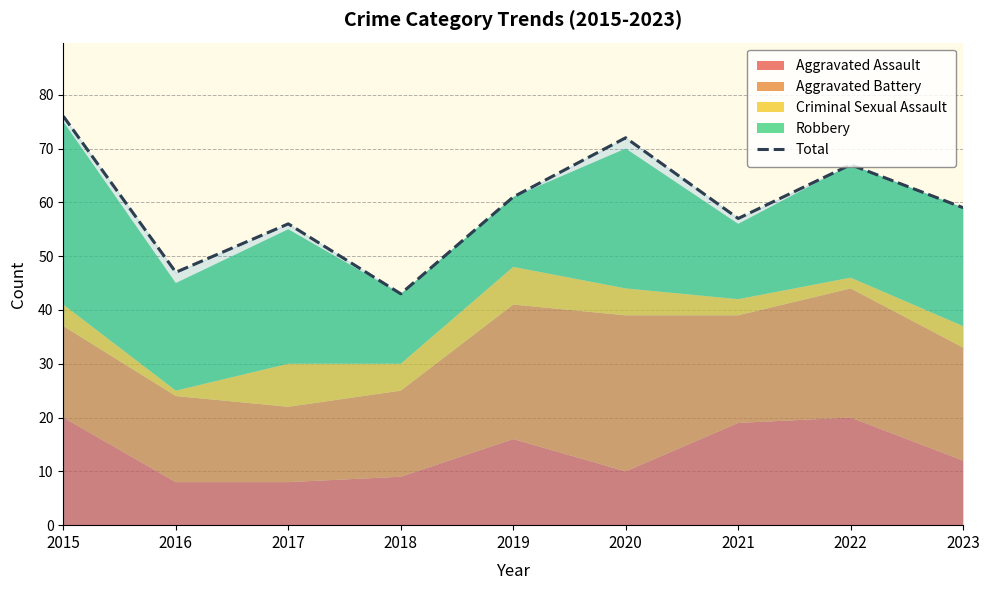

What is the change in value from 2016 to 2019?

+14